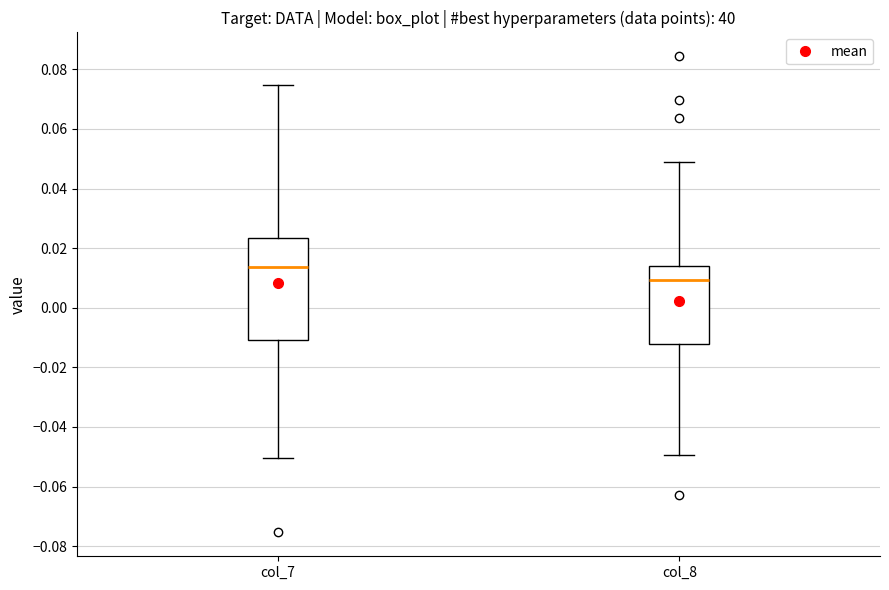

Which box's median line is the highest?

col_7